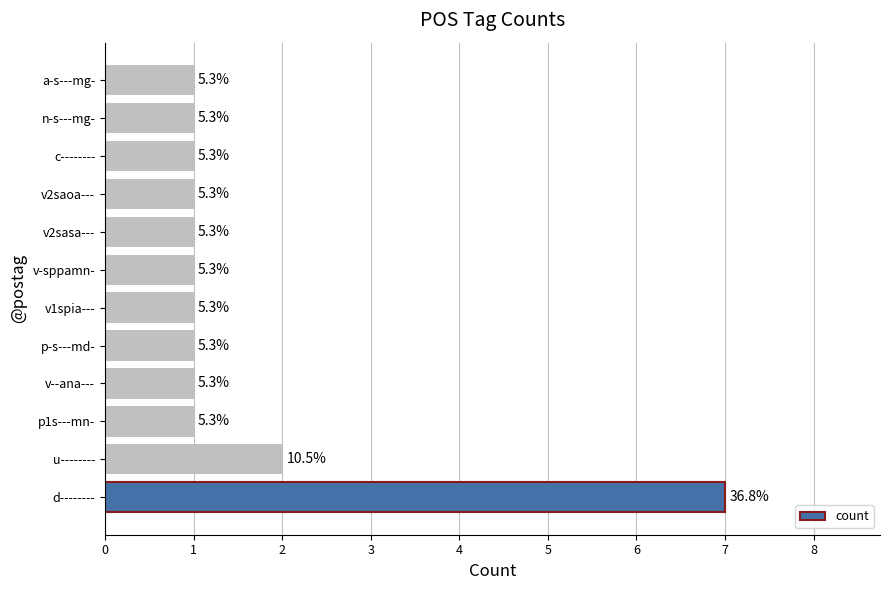

What is the smallest value displayed?

1